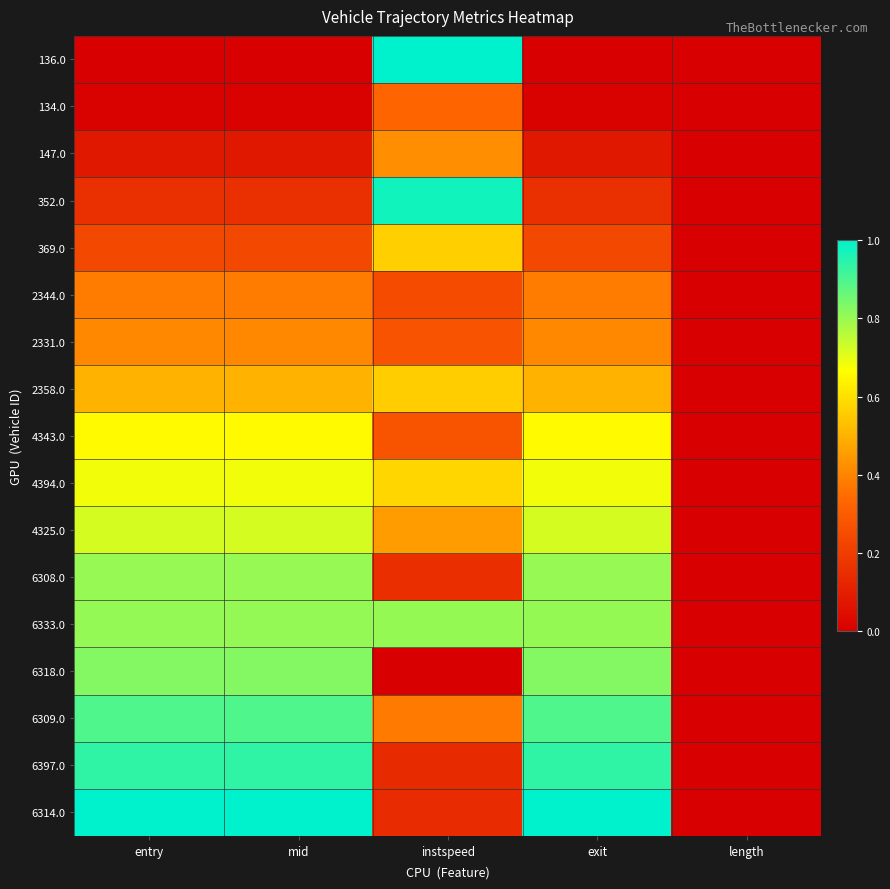

Reading left to right, transcribe all the data shown in this chart.

136.0: entry=0.0	mid=0.0	instspeed=1.0	exit=0.0	length=0.0
134.0: entry=0.0	mid=0.0	instspeed=0.3	exit=0.0	length=0.0
147.0: entry=0.1	mid=0.1	instspeed=0.4	exit=0.1	length=0.0
352.0: entry=0.2	mid=0.2	instspeed=1.0	exit=0.2	length=0.0
369.0: entry=0.2	mid=0.2	instspeed=0.6	exit=0.2	length=0.0
2344.0: entry=0.4	mid=0.4	instspeed=0.2	exit=0.4	length=0.0
2331.0: entry=0.4	mid=0.4	instspeed=0.3	exit=0.4	length=0.0
2358.0: entry=0.5	mid=0.5	instspeed=0.6	exit=0.5	length=0.0
4343.0: entry=0.7	mid=0.7	instspeed=0.3	exit=0.7	length=0.0
4394.0: entry=0.7	mid=0.7	instspeed=0.6	exit=0.7	length=0.0
4325.0: entry=0.7	mid=0.7	instspeed=0.5	exit=0.7	length=0.0
6308.0: entry=0.8	mid=0.8	instspeed=0.2	exit=0.8	length=0.0
6333.0: entry=0.8	mid=0.8	instspeed=0.8	exit=0.8	length=0.0
6318.0: entry=0.8	mid=0.8	instspeed=0.0	exit=0.8	length=0.0
6309.0: entry=0.9	mid=0.9	instspeed=0.4	exit=0.9	length=0.0
6397.0: entry=0.9	mid=0.9	instspeed=0.1	exit=0.9	length=0.0
6314.0: entry=1.0	mid=1.0	instspeed=0.1	exit=1.0	length=0.0